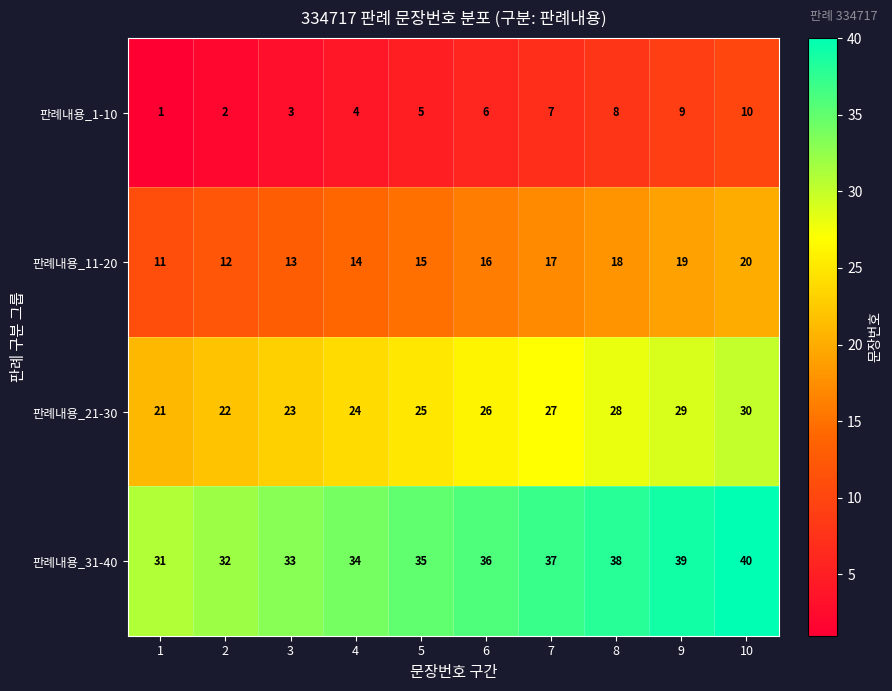

What is the maximum value shown in the chart?

40